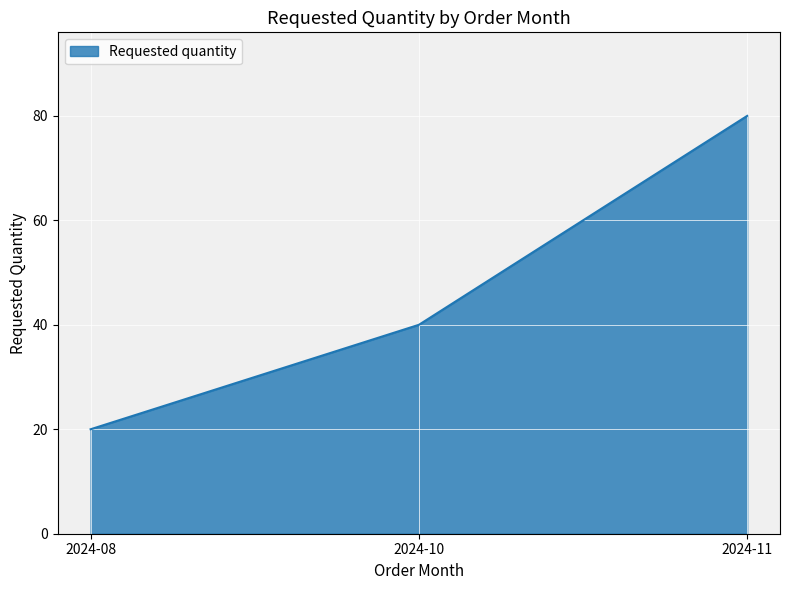

Where is the data nearest to the value 50?

2024-10